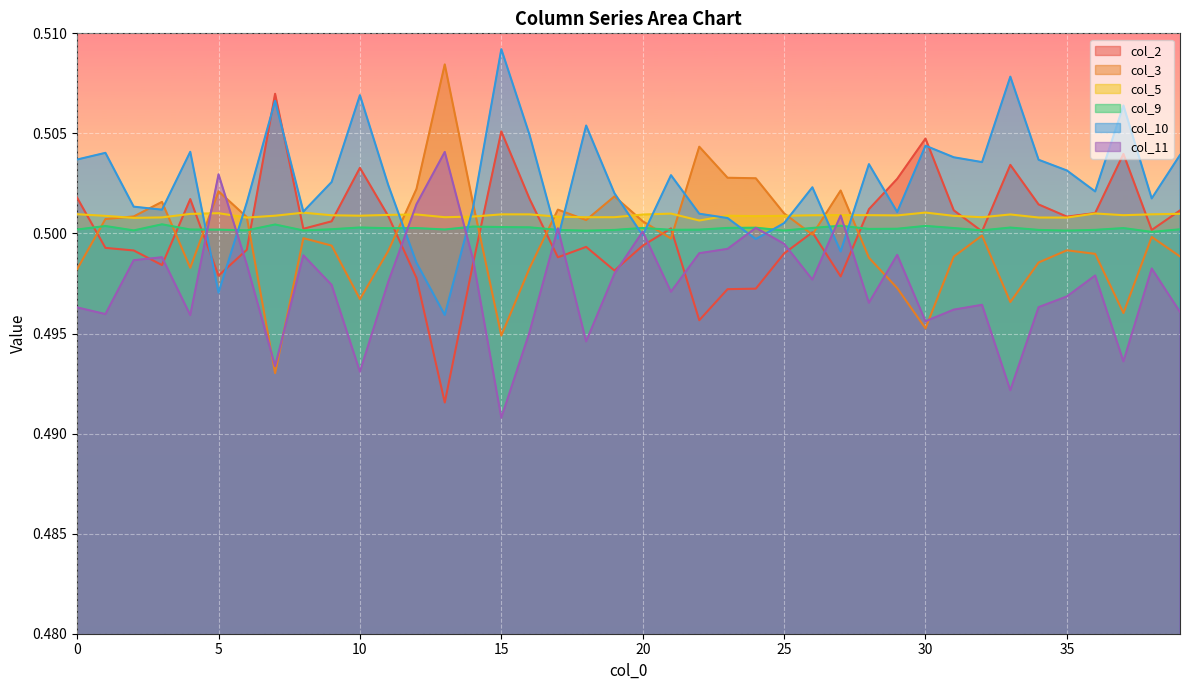

Between 2 and 33, which series saw the biggest shift?

col_11